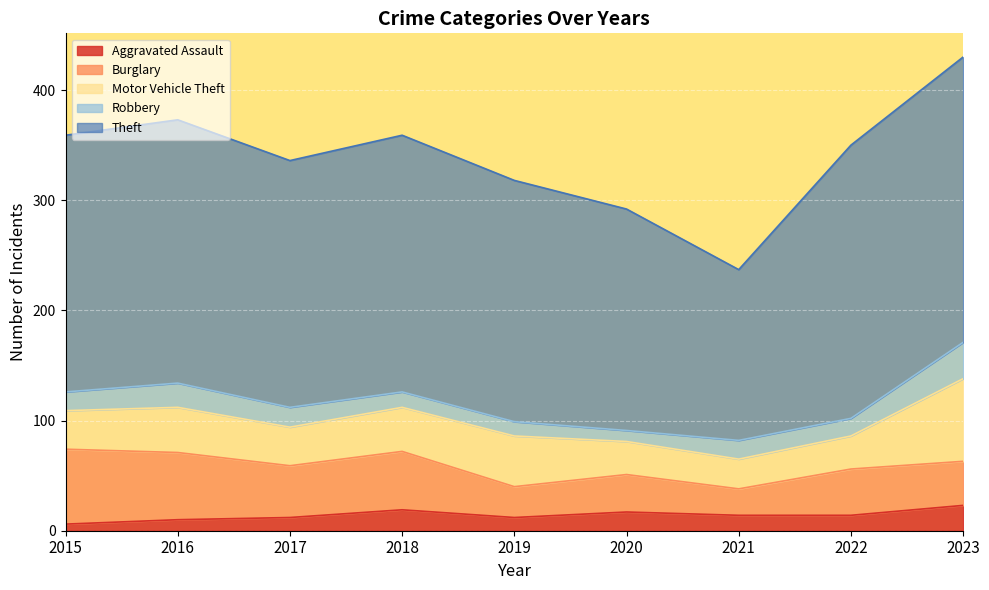

What is the smallest value displayed?

6